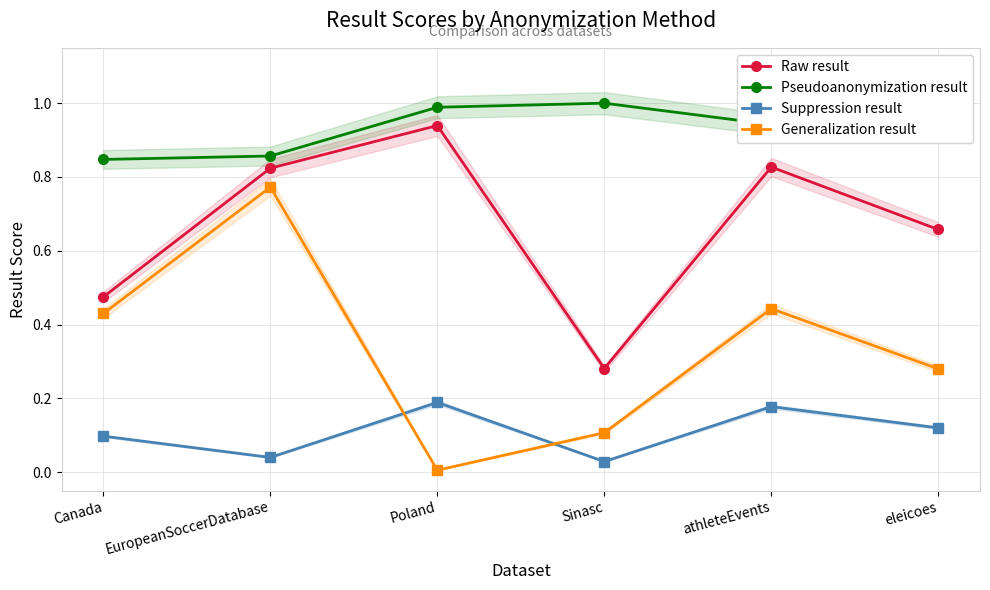

What is the average value of the Suppression result series?

0.1